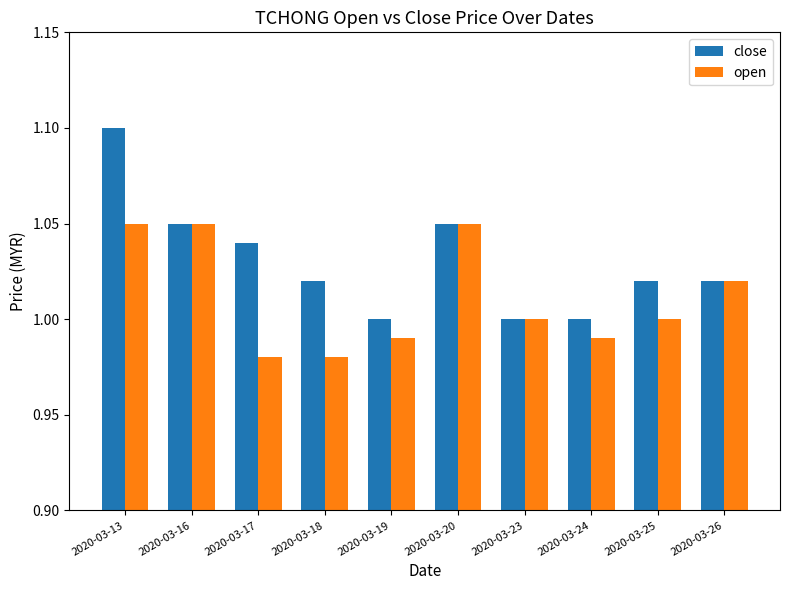

Which category has the highest value in the close series?

2020-03-13